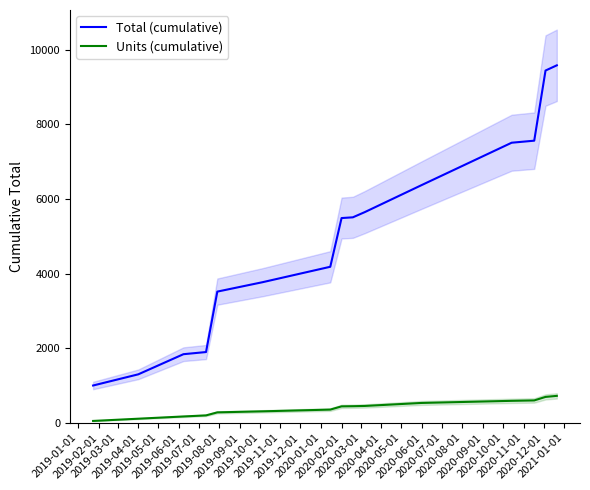

Reading left to right, what are all the values shown in this chart?

Total (cumulative): 999.5	1298.9	1838.3	1896.0	3515.2	3766.9	4180.5	5485.5	5505.4	5645.4	6364.6	7504.0	7558.9	9437.9	9577.6
Units (cumulative): 50.0	110.0	170.0	199.0	280.0	308.0	354.0	441.0	445.0	452.0	532.0	589.0	600.0	694.0	722.0